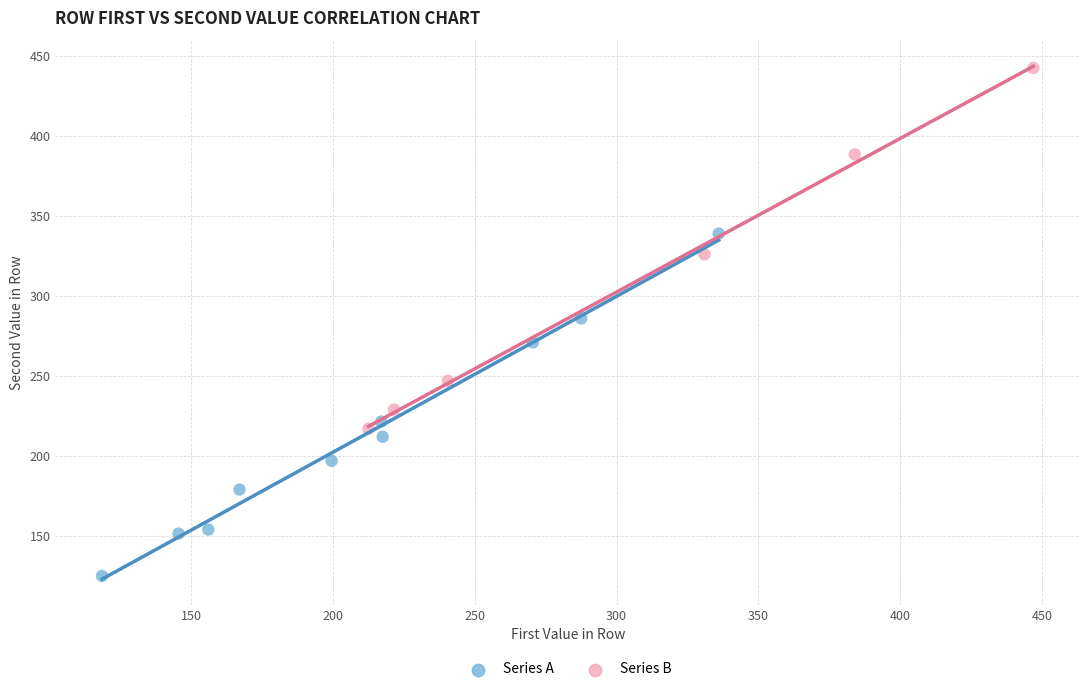

Which series contains the highest Y value?

Series B